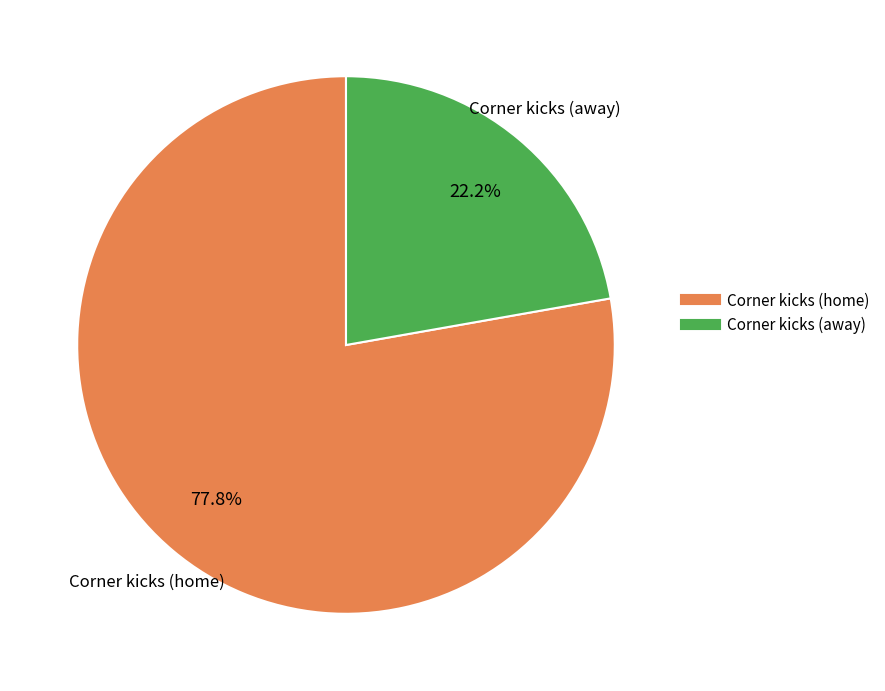

Is there a majority slice in this chart?

Yes